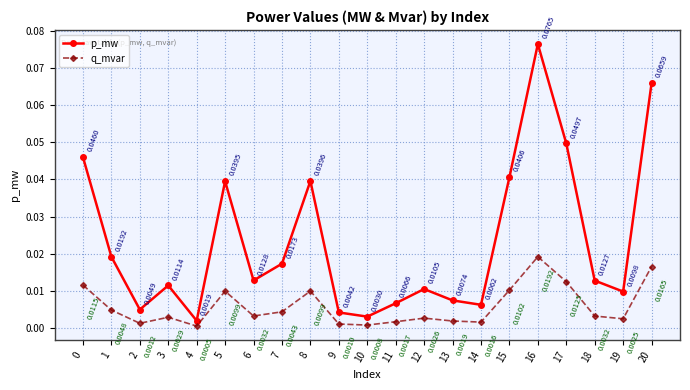

True or false: q_mvar and p_mw intersect in this chart.

False